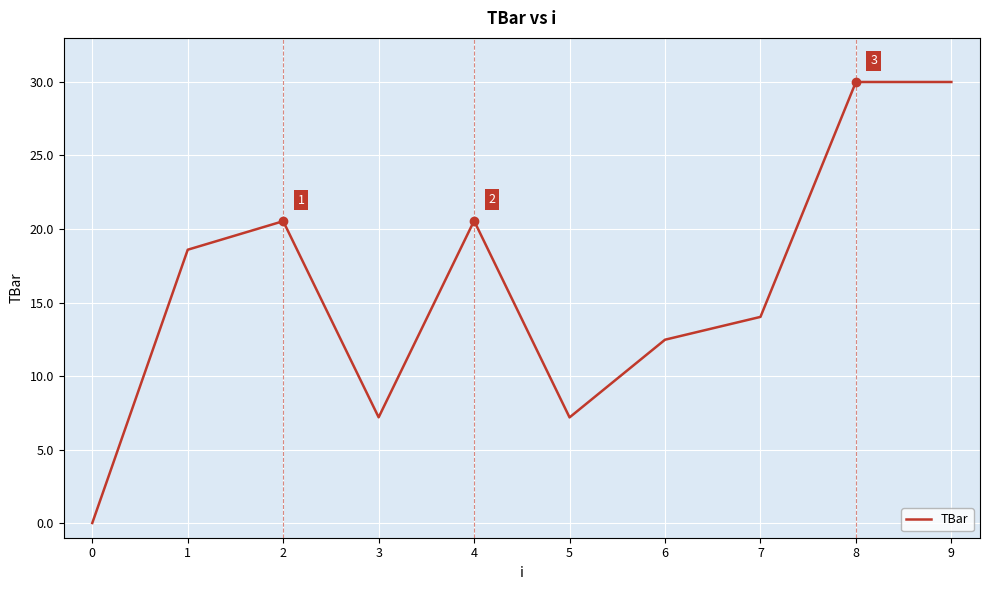

How many distinct data groups are displayed?

1